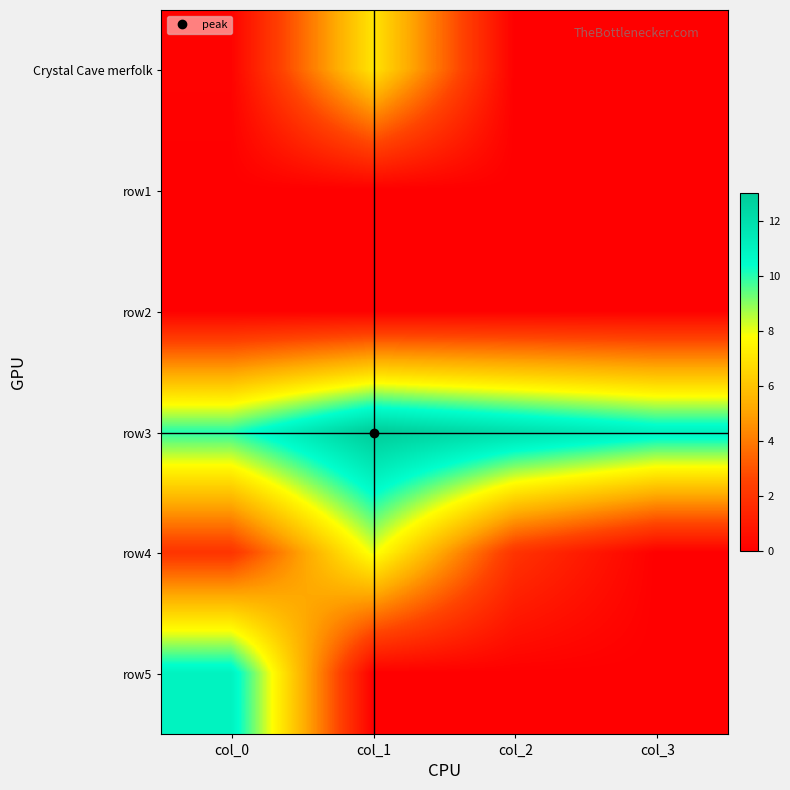

What is the total value across all series at col_2?

14.0